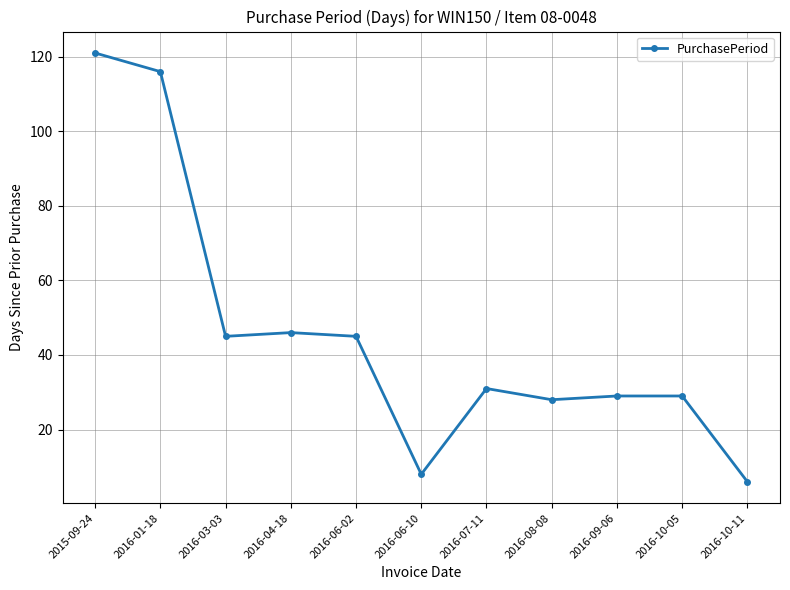

What is the difference between the maximum and minimum values?

115